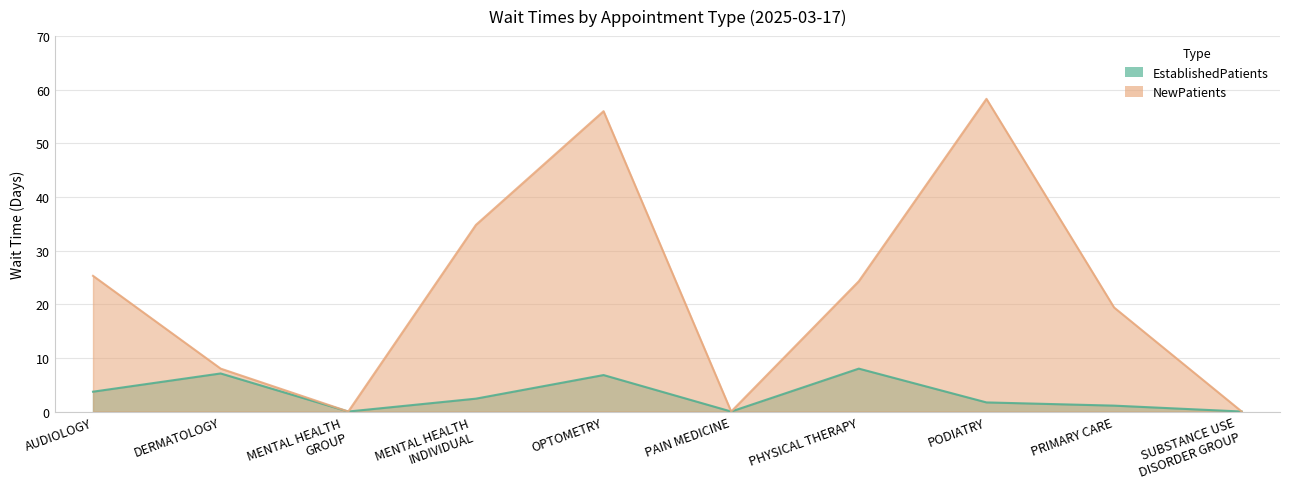

What is the sum of all NewPatients values?

226.1